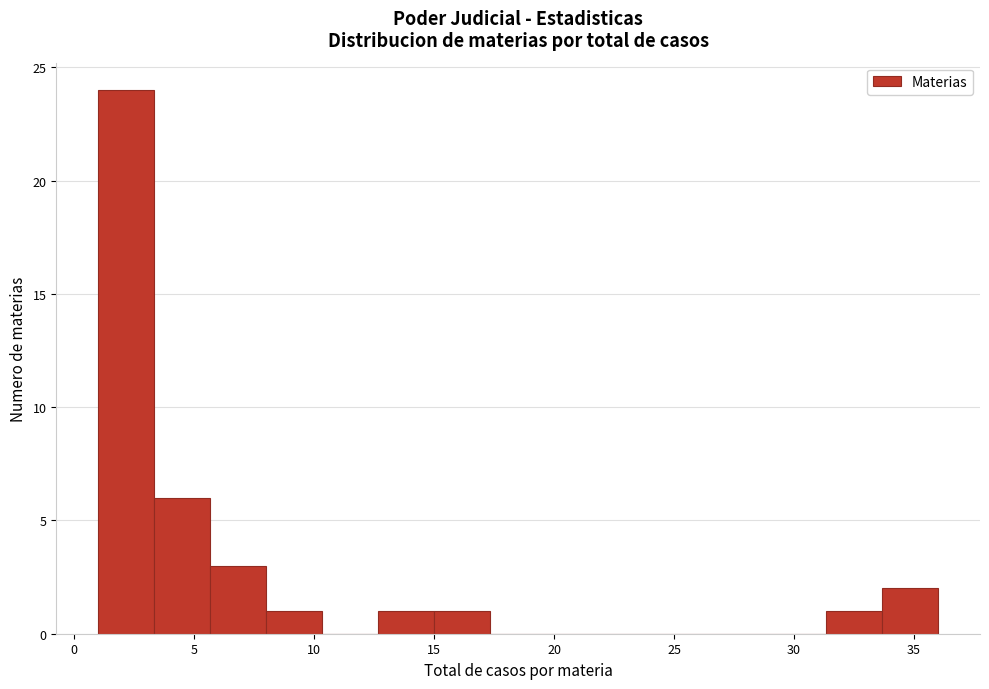

Reading left to right, transcribe this chart: for each bar, give the range it covers on the x-axis and its height. Neither the bar edges nor the heights are printed on the chart, so give them approximately, as read against the axes.

1.0 to 3.5: 24
3.5 to 5.5: 6
5.5 to 8.0: 3
8.0 to 10.5: 1
10.5 to 12.5: 0
12.5 to 15.0: 1
15.0 to 17.5: 1
17.5 to 19.5: 0
19.5 to 22.0: 0
22.0 to 24.5: 0
24.5 to 26.5: 0
26.5 to 29.0: 0
29.0 to 31.5: 0
31.5 to 33.5: 1
33.5 to 36.0: 2